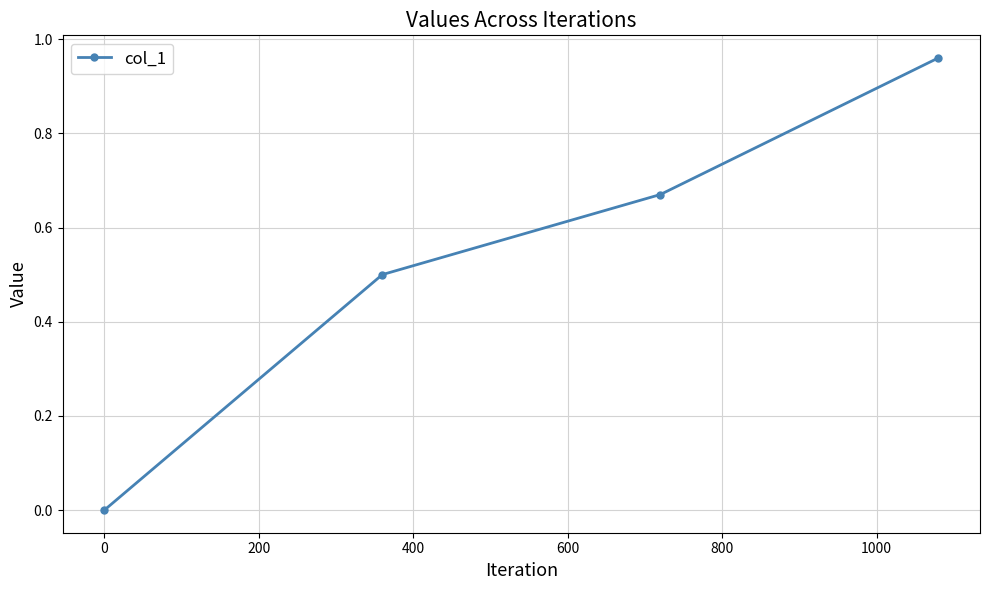

What is the average value?

0.5